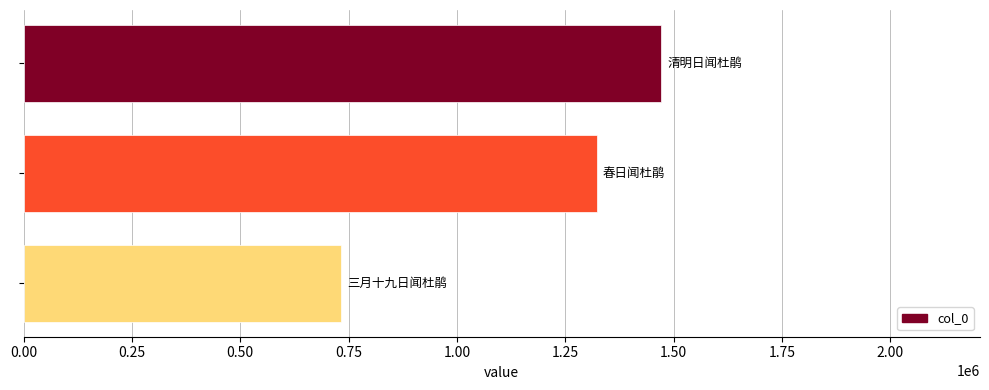

What is the difference between the maximum and second lowest values?

148842